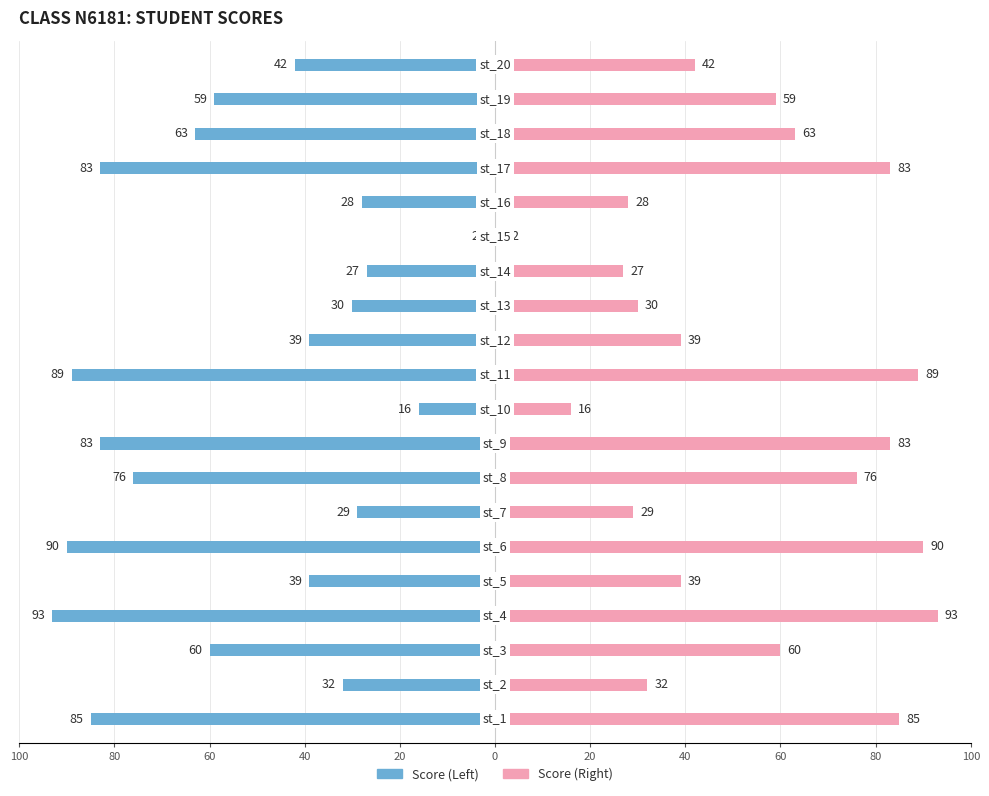

Rank the series by their average value, from lowest to highest.

Score (Left), Score (Right)